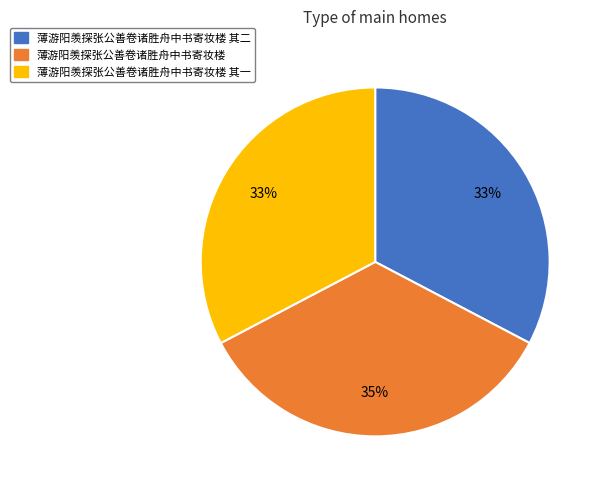

To the nearest percent, what portion does 薄游阳羡探张公善卷诸胜舟中书寄妆楼 represent?

35%